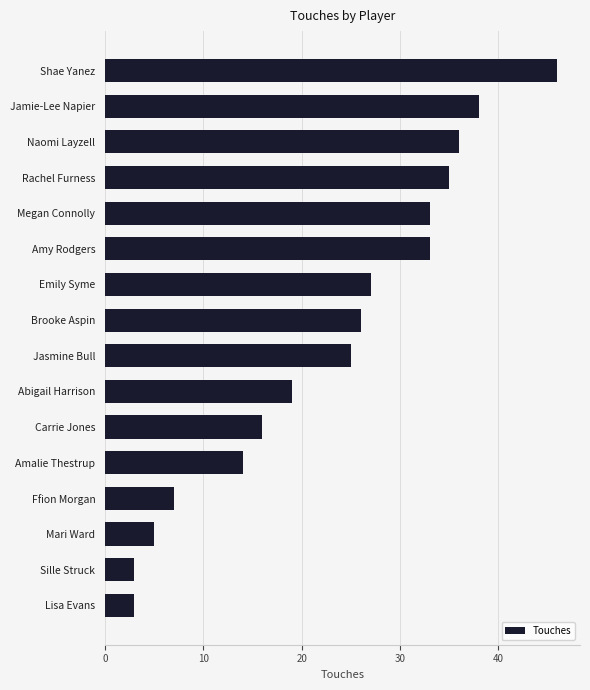

What is the difference between the maximum and second lowest values?

43